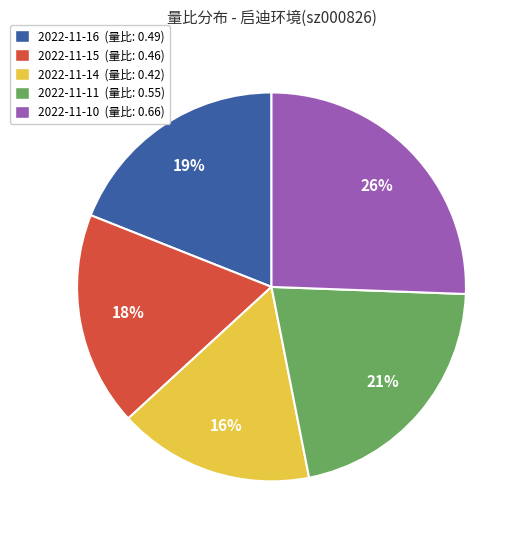

Is it true that 2022-11-11 is 9% of the pie?

False